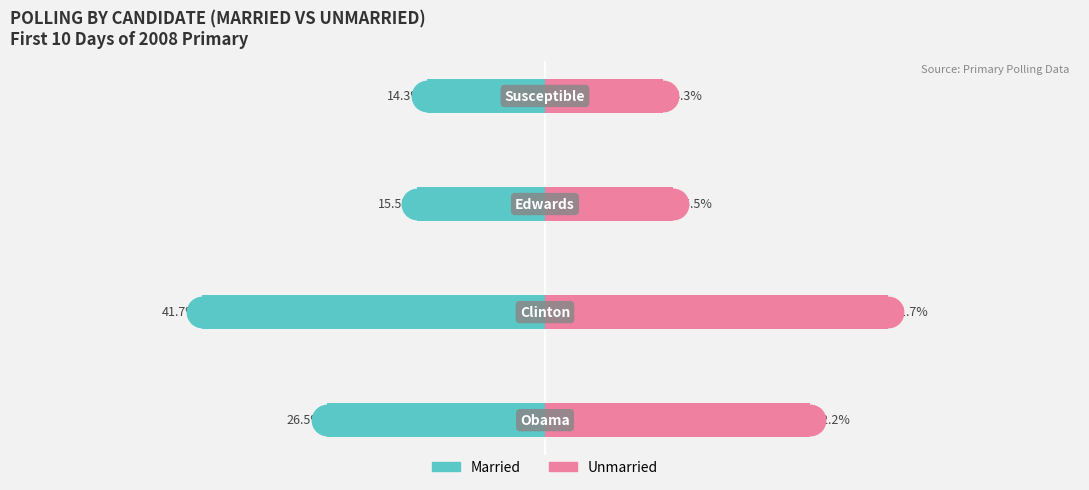

At which label does Married reach its peak?

3